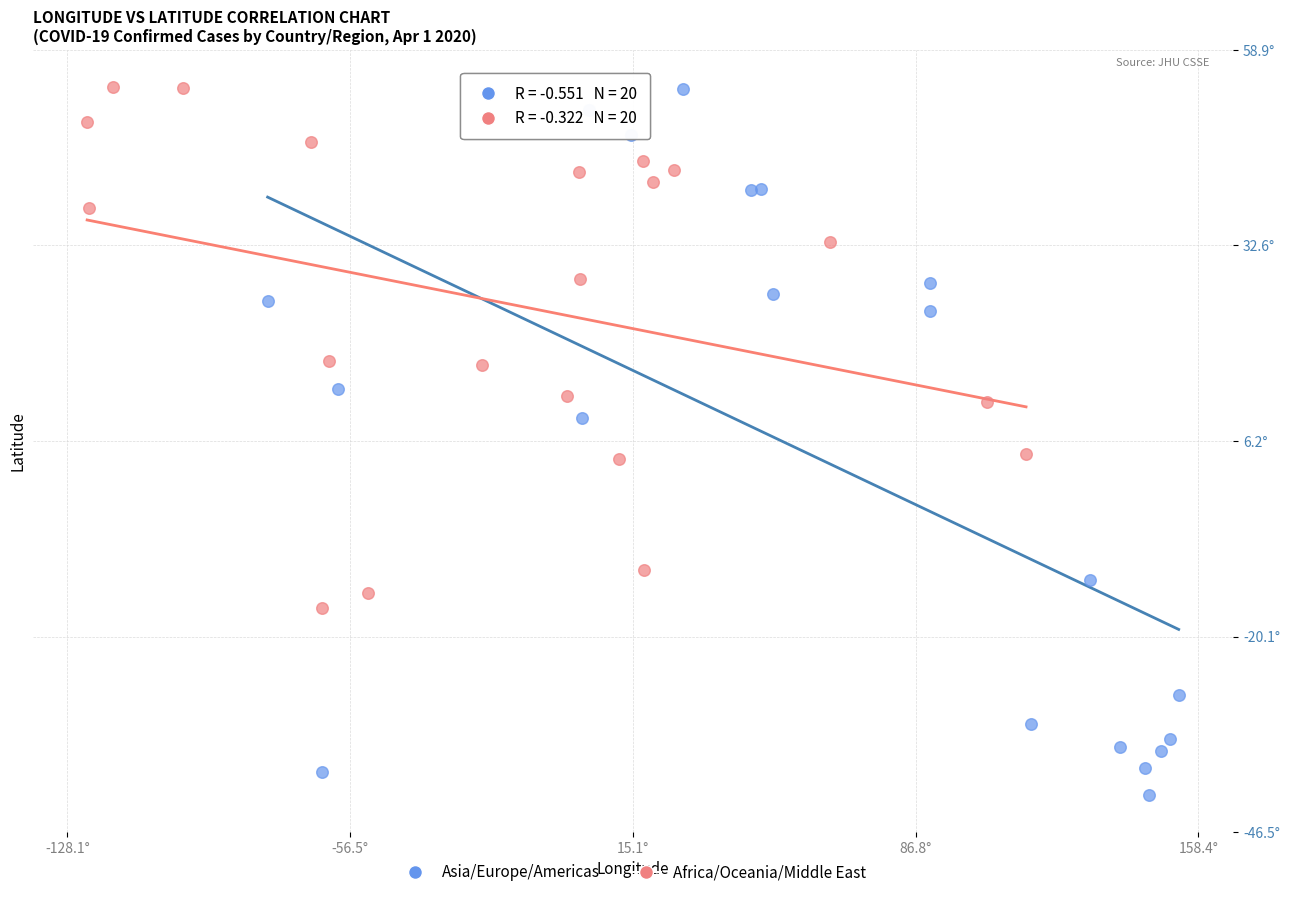

What are all the series names shown in the legend?

Asia/Europe/Americas, Africa/Oceania/Middle East